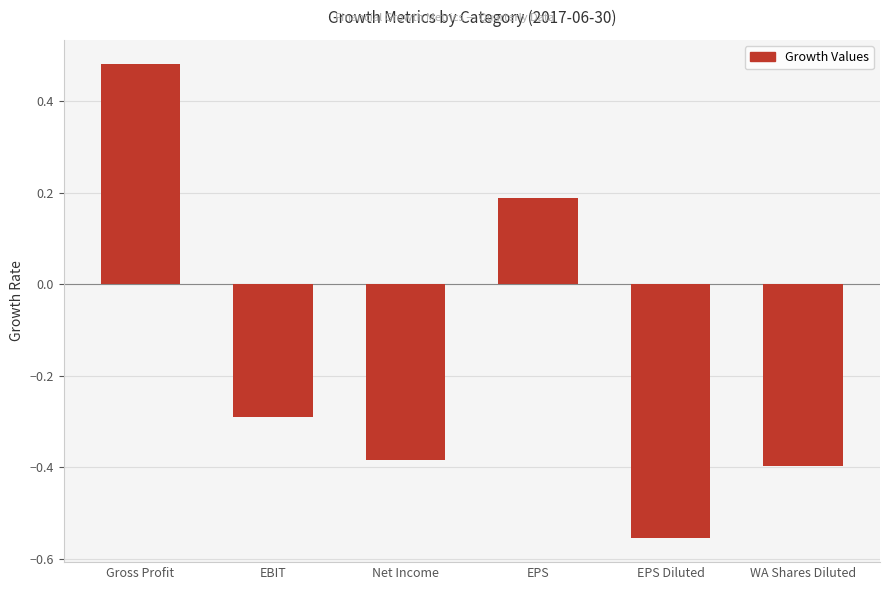

What is the difference between the second highest and minimum values?

0.7